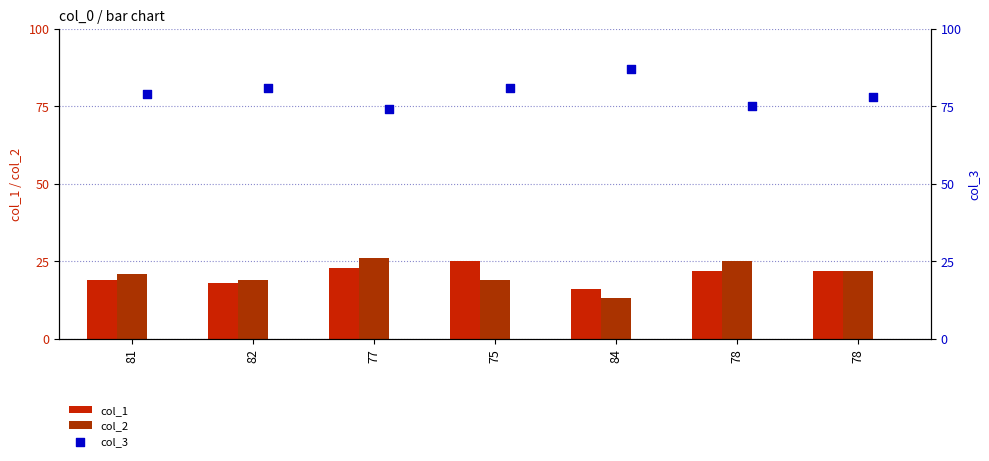

Which series has the widest spread of Y values?

col_2